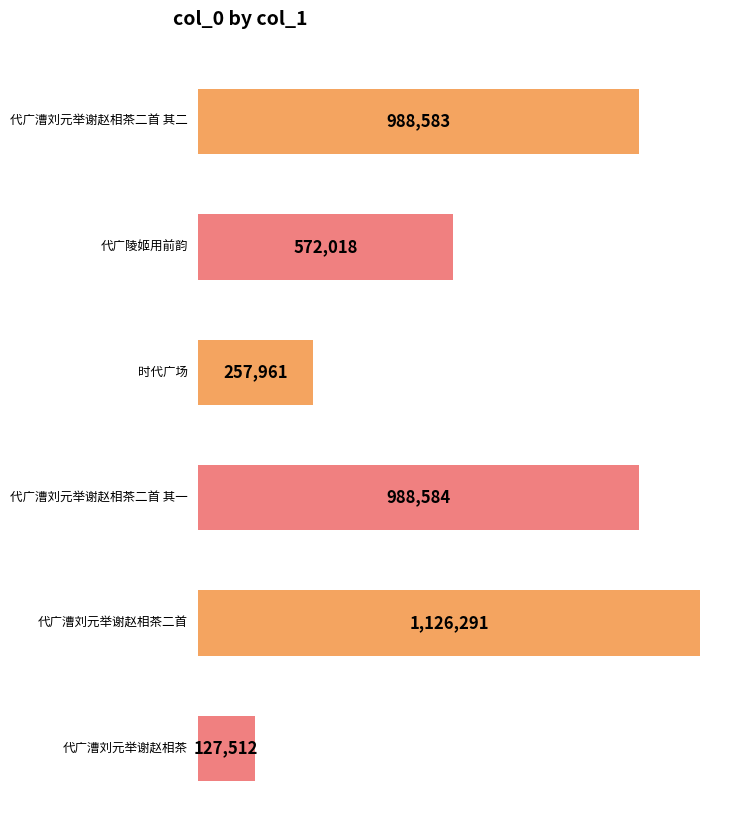

What is the change in value from 代广陵姬用前韵 to 代广漕刘元举谢赵相茶二首 其一?

+416566